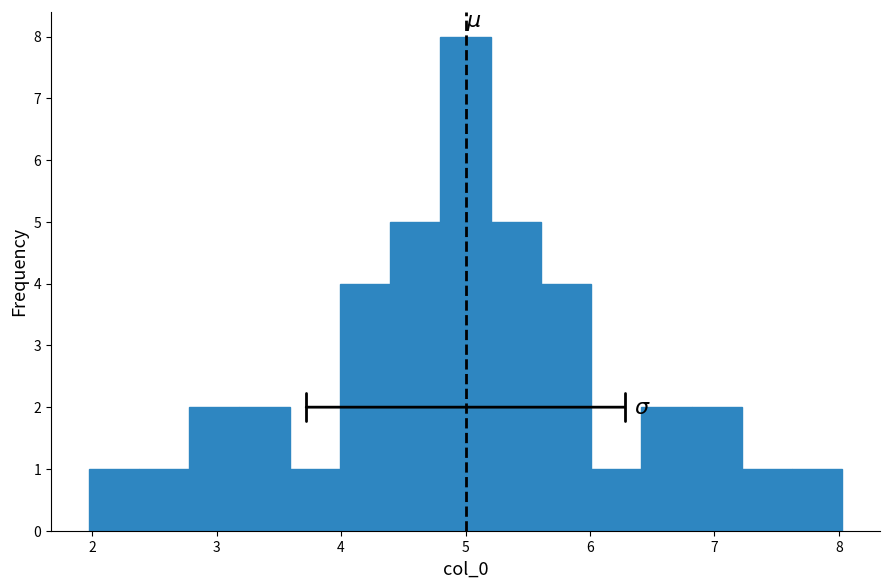

What is the height of the bar covering 2.8 to 3.2 on the x-axis? Neither the bar edges nor the heights are printed on the chart, so give them approximately, as read against the axes.

2